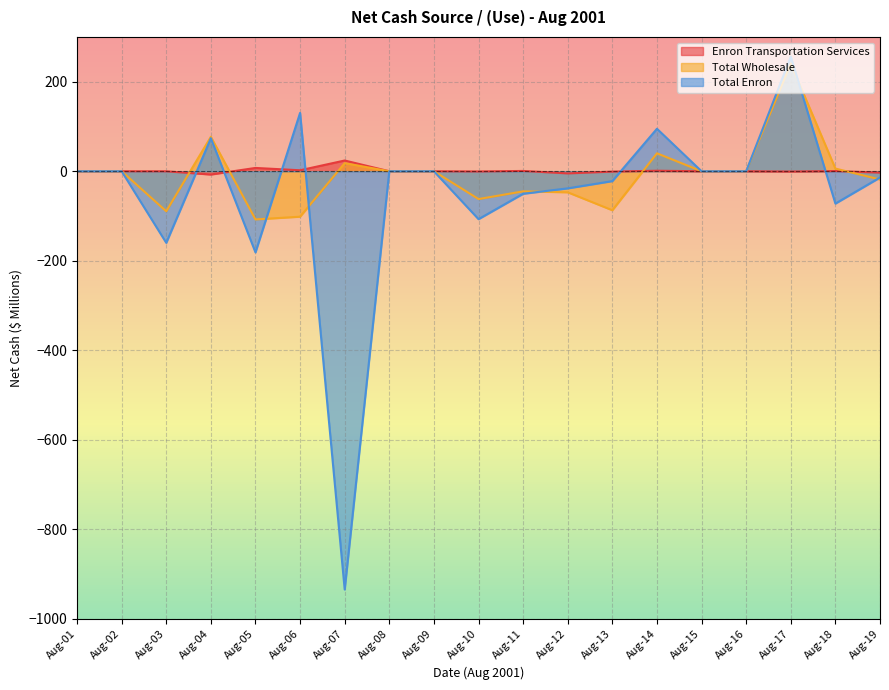

What is the minimum value for Total Wholesale?

-107.6